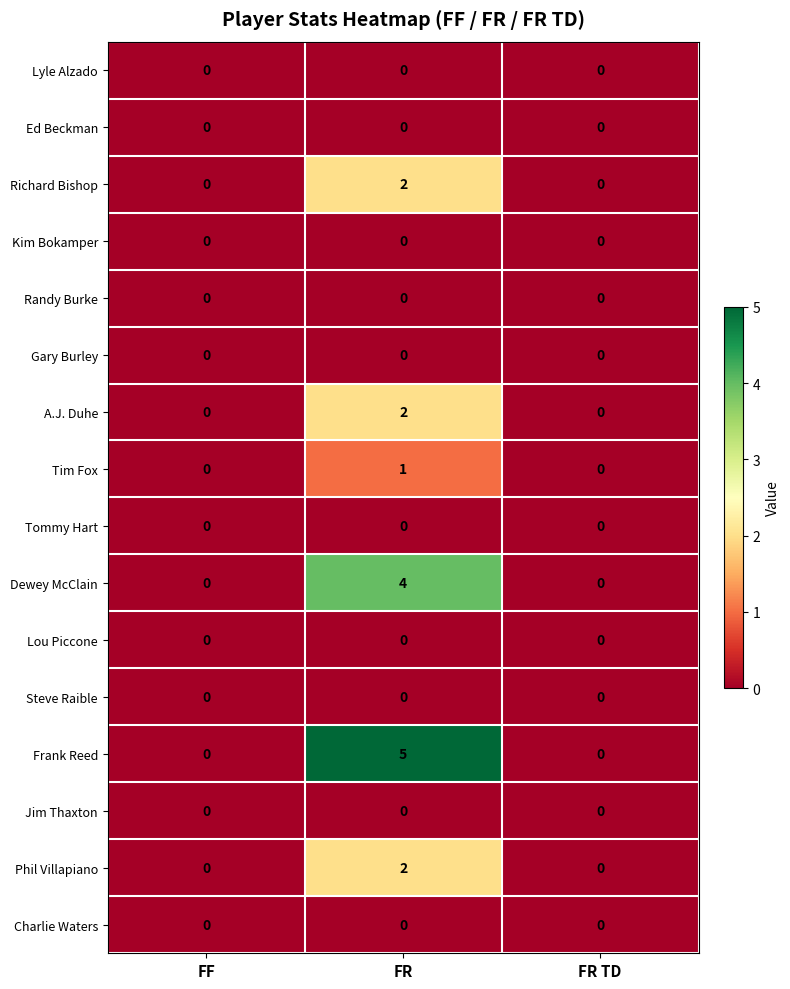

Which category has the highest value across all series?

FR